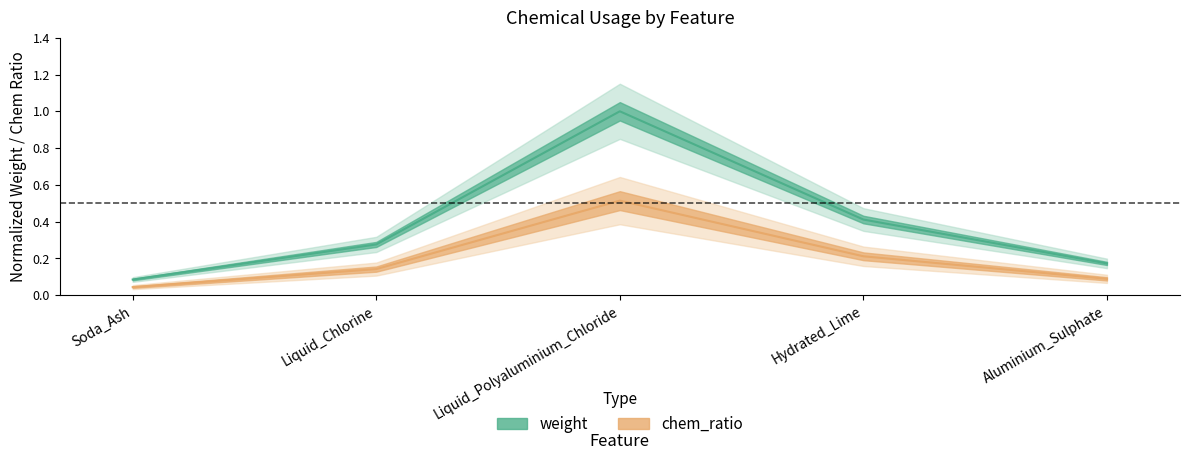

Which category has the lowest value in the weight series?

Soda_Ash